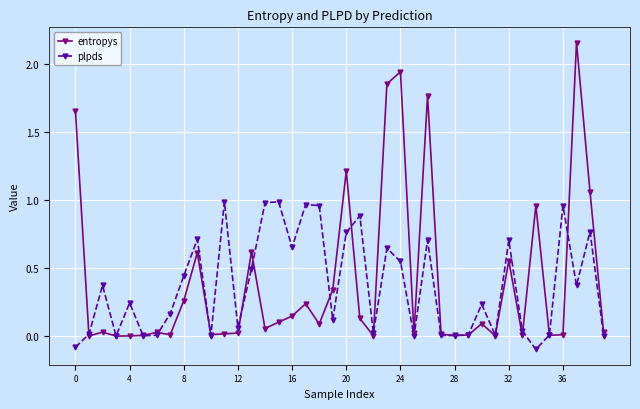

Which series has the widest spread of values?

entropys